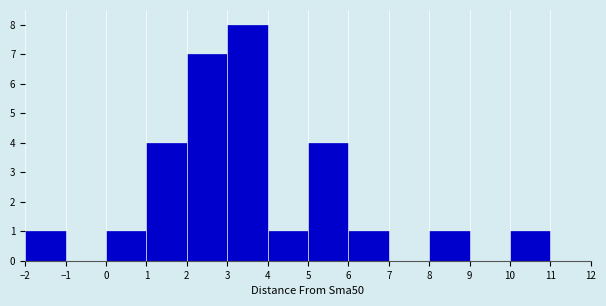

Reading left to right, list every bar in this chart as the range it spans on the x-axis followed by its height. The values are not printed on the chart, so give them approximately, as read against the axis.

-2 to -1: 1
-1 to 0: 0
0 to 1: 1
1 to 2: 4
2 to 3: 7
3 to 4: 8
4 to 5: 1
5 to 6: 4
6 to 7: 1
7 to 8: 0
8 to 9: 1
9 to 10: 0
10 to 11: 1
11 to 12: 0